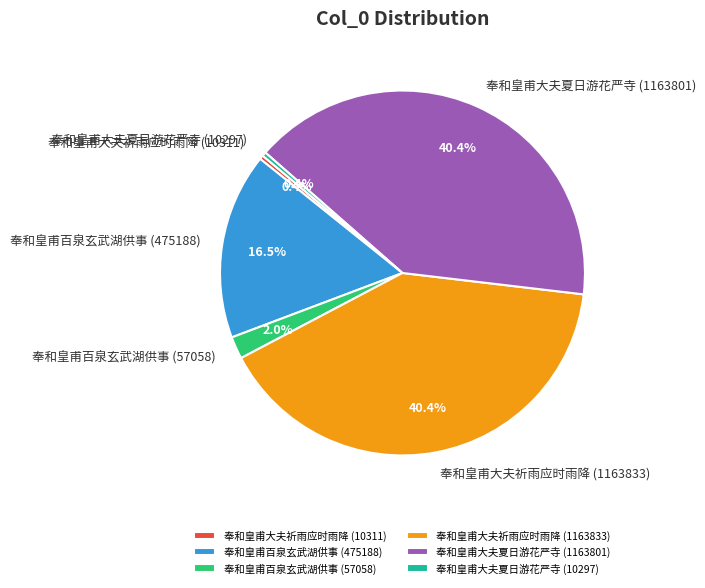

Approximately how many times larger is the value at 奉和皇甫百泉玄武湖供事 (475188) compared to 奉和皇甫大夫祈雨应时雨降 (10311)?

46.1